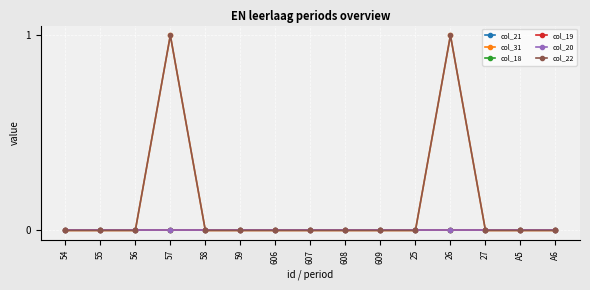

Reading right to left, list all the values displayed in this chart.

col_21: 0	0	0	0	0	0	0	0	0	0	0	0	0	0	0
col_31: 0	0	0	1	0	0	0	0	0	0	0	1	0	0	0
col_18: 0	0	0	0	0	0	0	0	0	0	0	0	0	0	0
col_19: 0	0	0	0	0	0	0	0	0	0	0	0	0	0	0
col_20: 0	0	0	0	0	0	0	0	0	0	0	0	0	0	0
col_22: 0	0	0	1	0	0	0	0	0	0	0	1	0	0	0